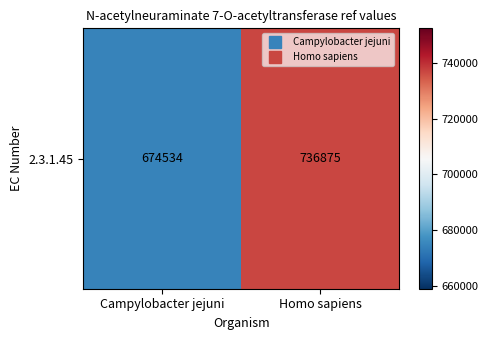

What is the change in value from Campylobacter jejuni to Homo sapiens?

+62341